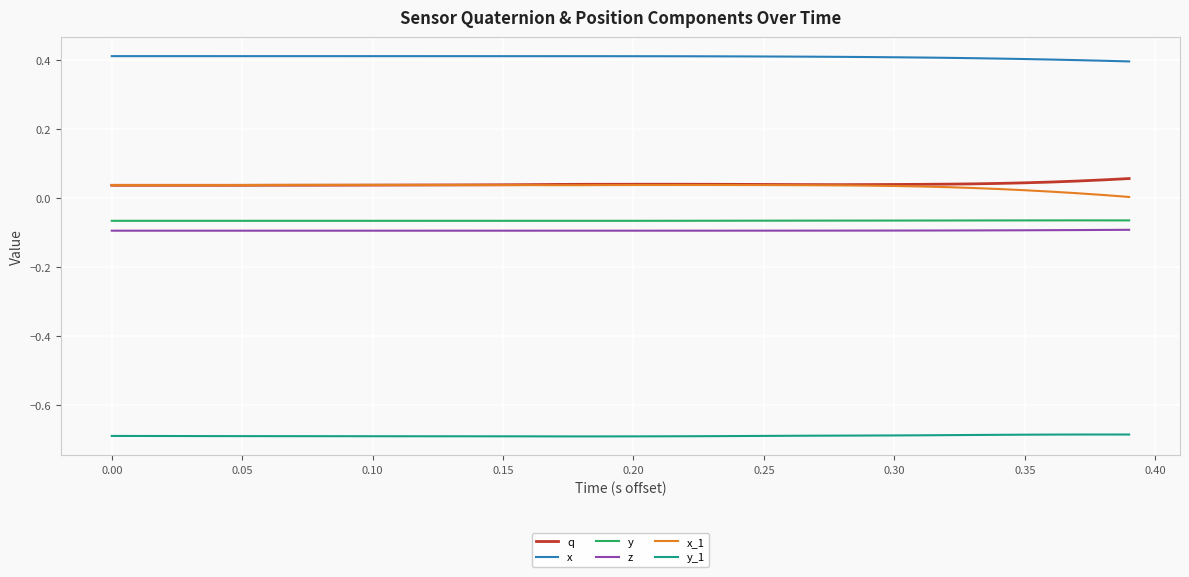

Which series has the largest total across all categories?

x